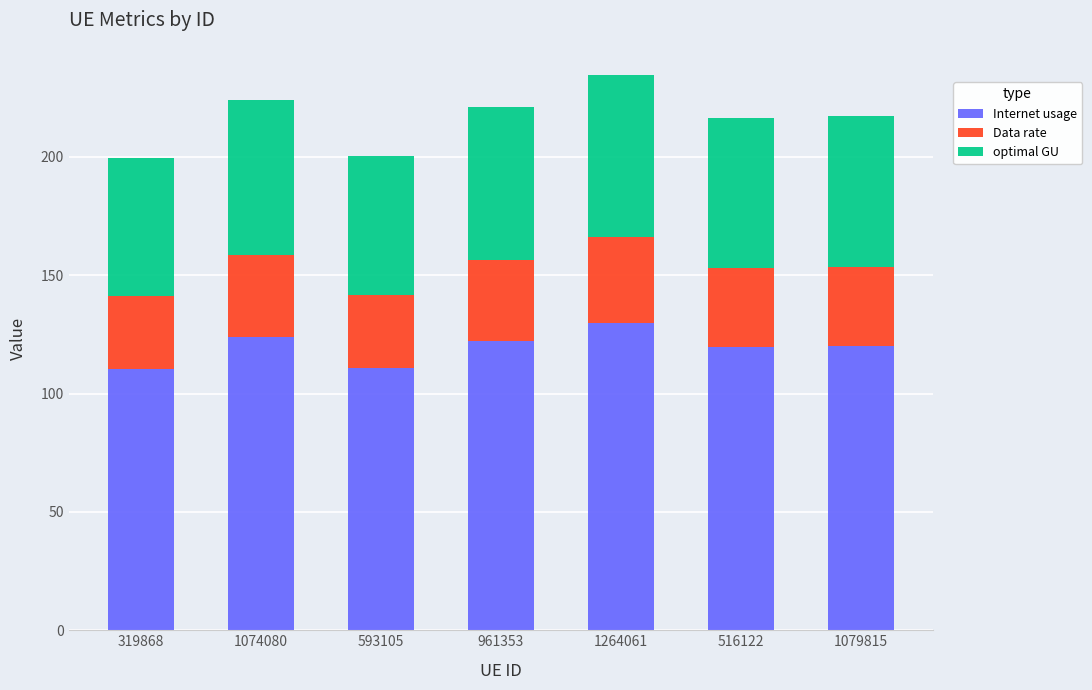

The Internet usage series shows 119.6 at 516122. True or false?

True